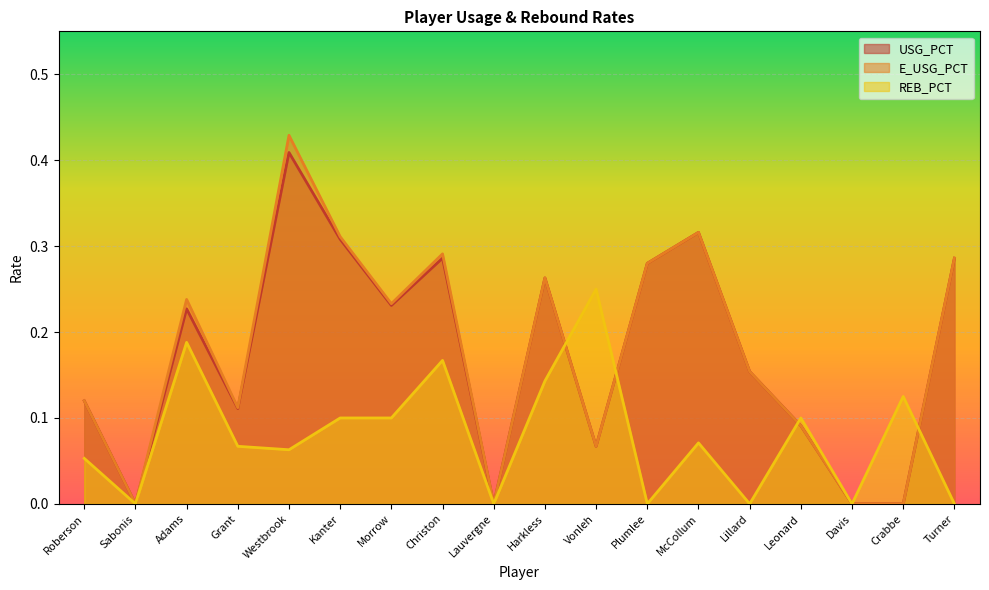

True or false: E_USG_PCT has more than 2 interior local peaks.

True